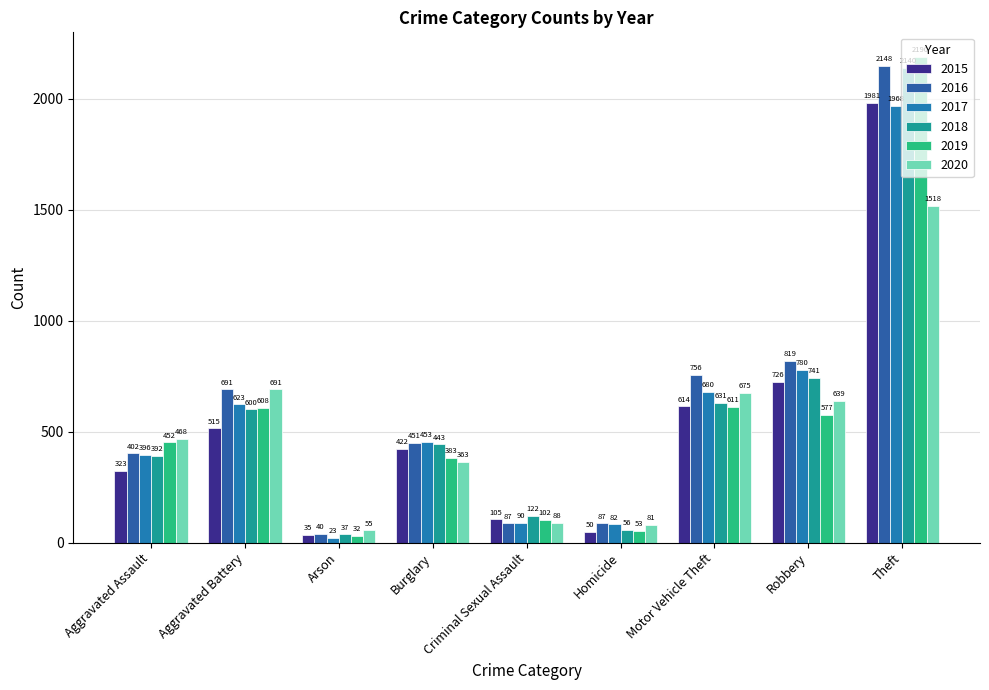

Reading left to right, extract all data points from this chart.

2015: 323	515	35	422	105	50	614	726	1981
2016: 402	691	40	451	87	87	756	819	2148
2017: 396	623	23	453	90	82	680	780	1968
2018: 392	600	37	443	122	56	631	741	2140
2019: 452	608	32	383	102	53	611	577	2190
2020: 468	691	55	363	88	81	675	639	1518